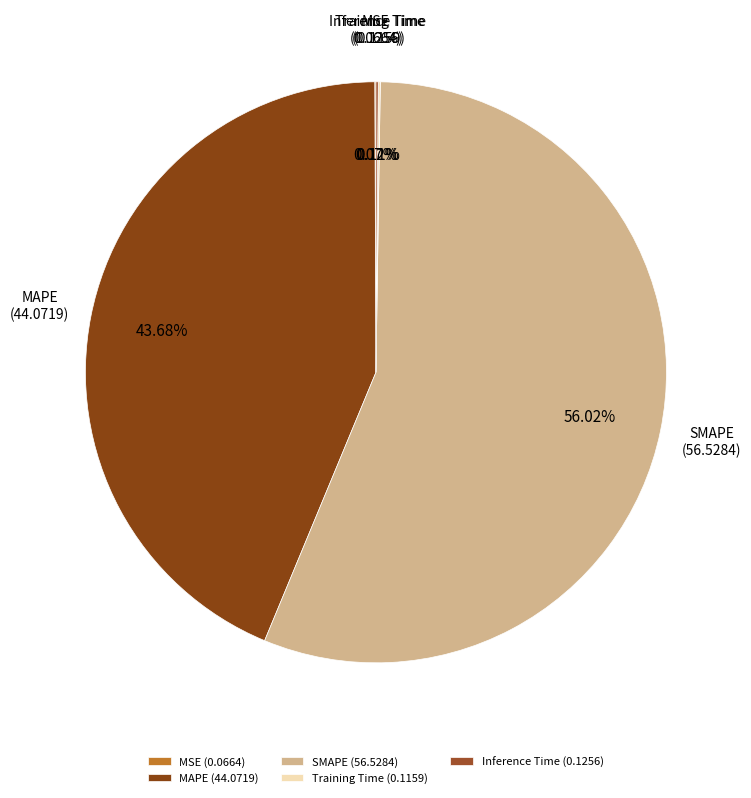

Is there a majority slice in this chart?

Yes